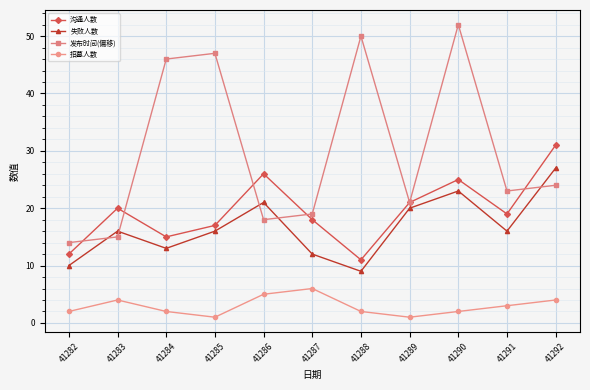

What is the sum of all 沟通人数 values?

215